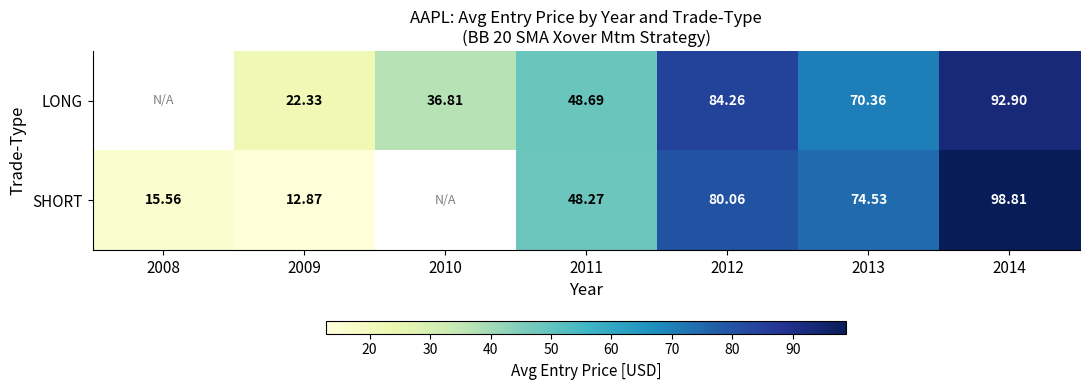

Rank the series at 2013 from lowest to highest value.

LONG, SHORT